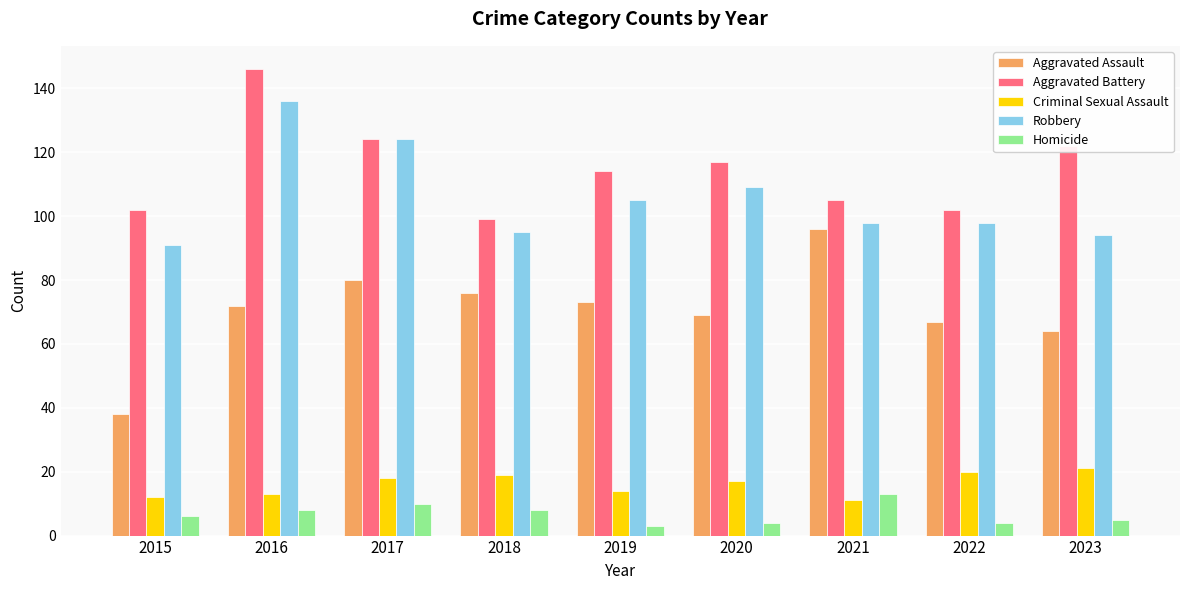

Which series has the largest range (max minus min)?

Aggravated Assault